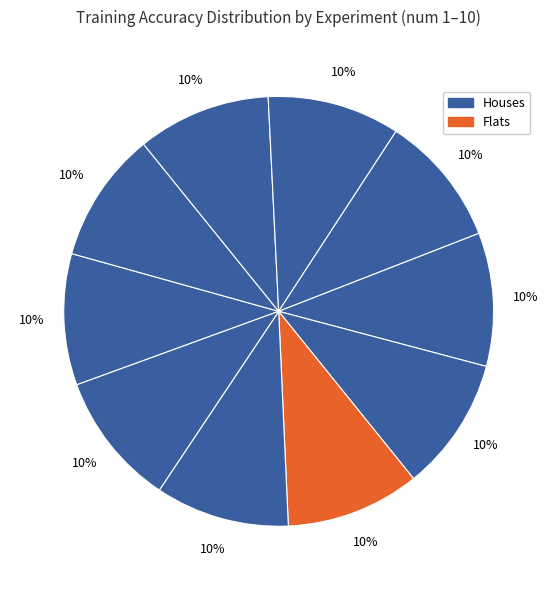

Which slice is the smallest?

2